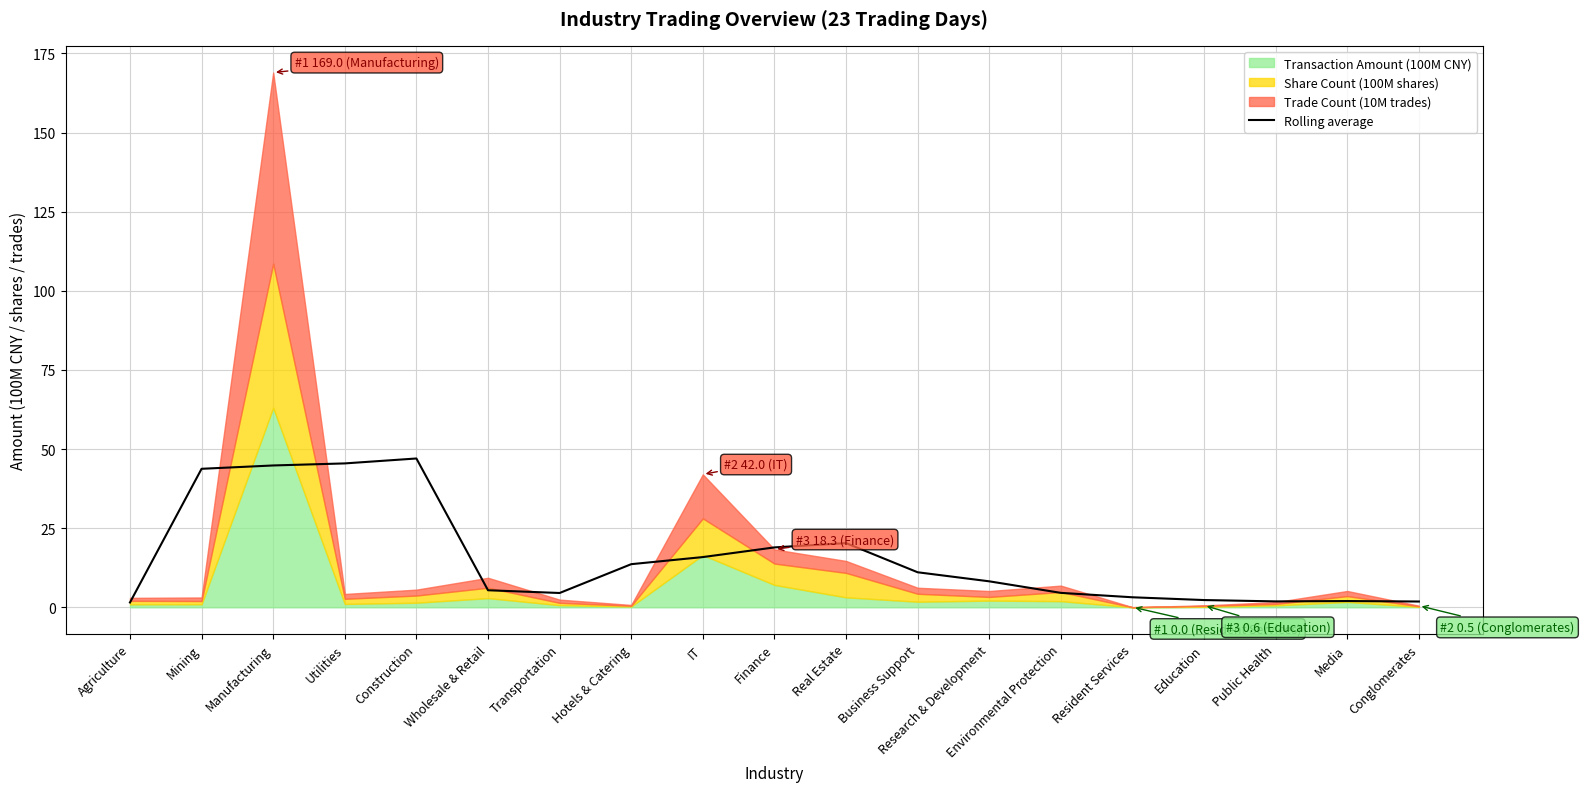

Which has a higher value, Agriculture or Public Health?

Public Health